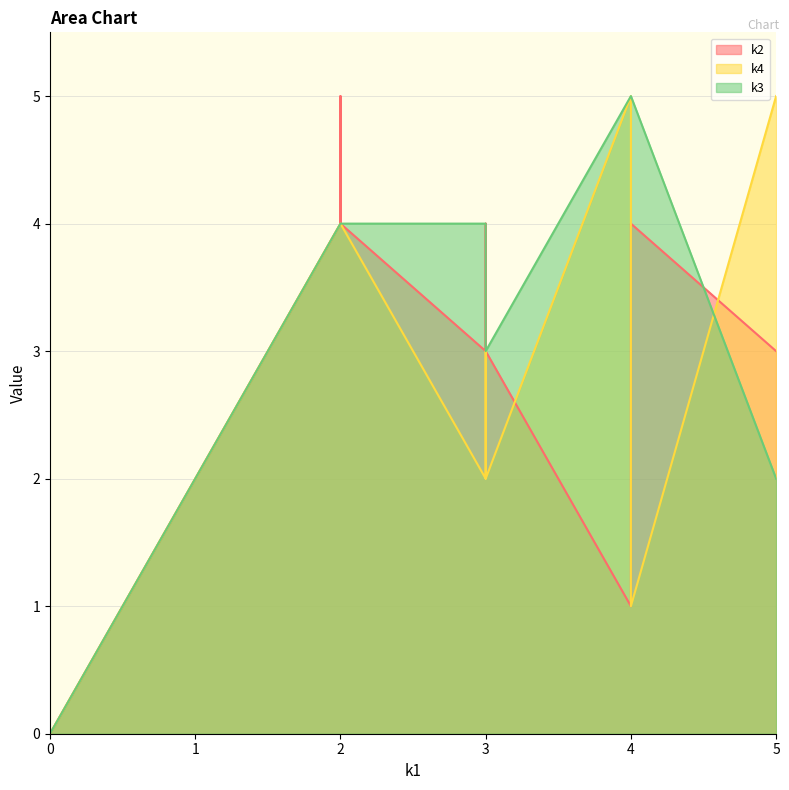

List the series in order of their overall mean, lowest first.

k2, k4, k3